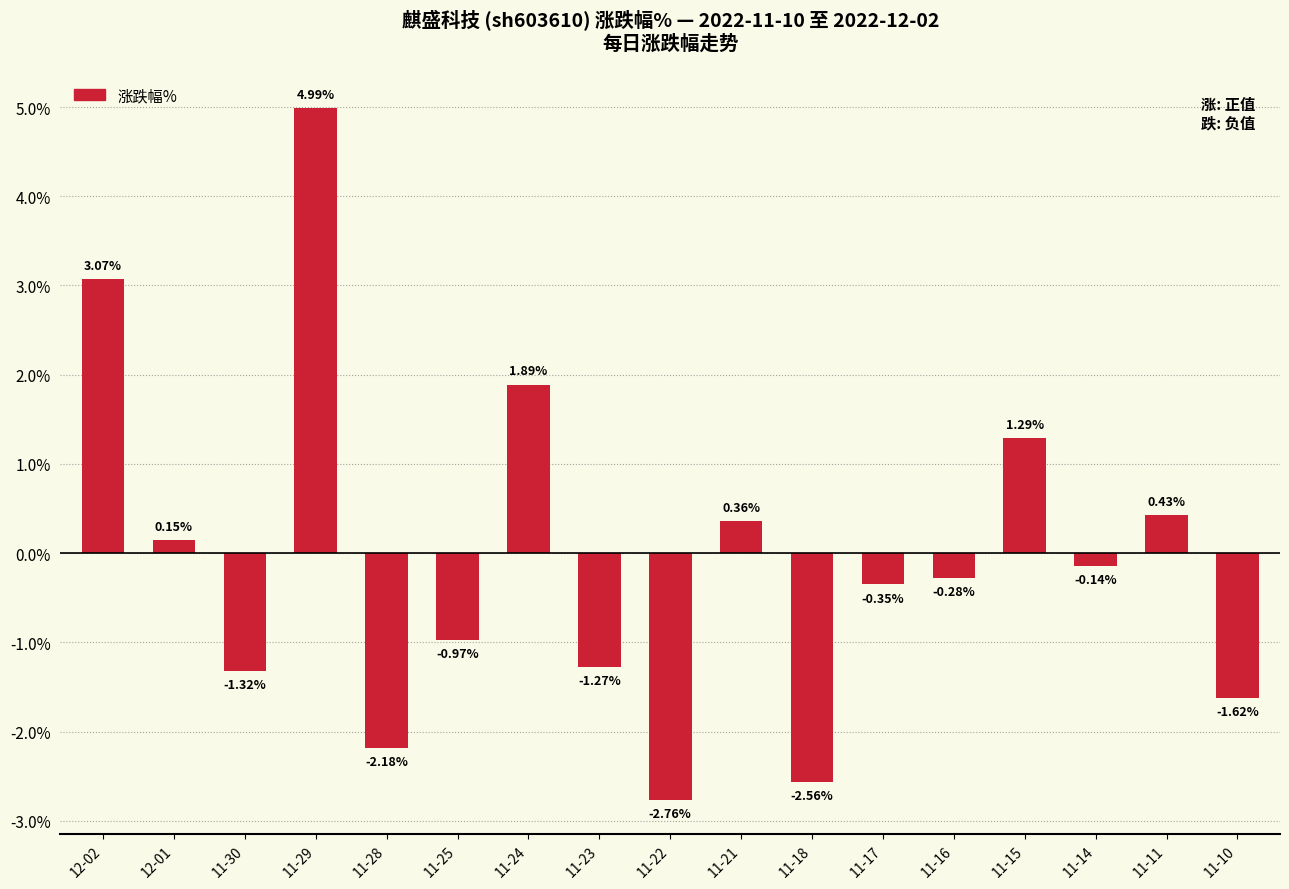

What is the difference between the values at 11-28 and 11-22?

0.6